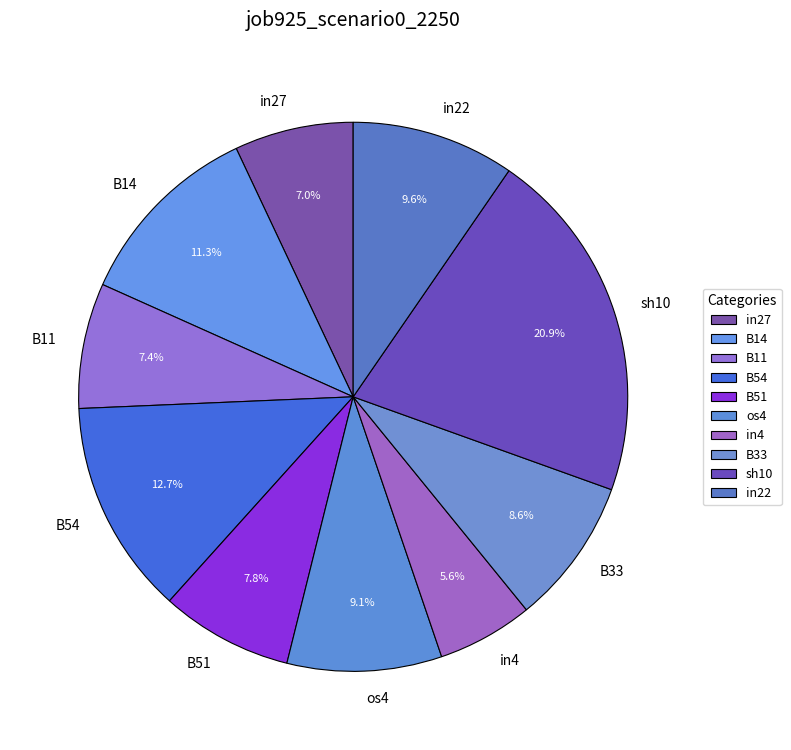

Which category has the smallest portion of the pie?

in4